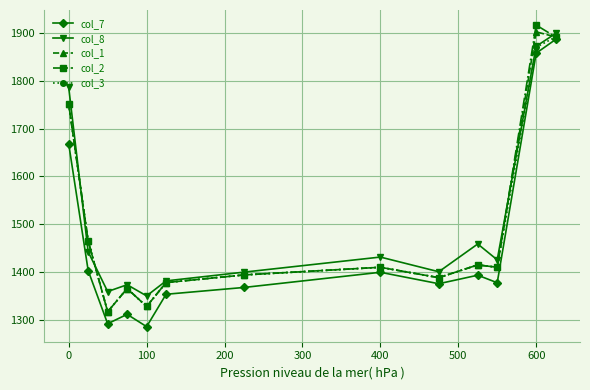

True or false: col_3 has more than 0 points higher than both neighbors.

True